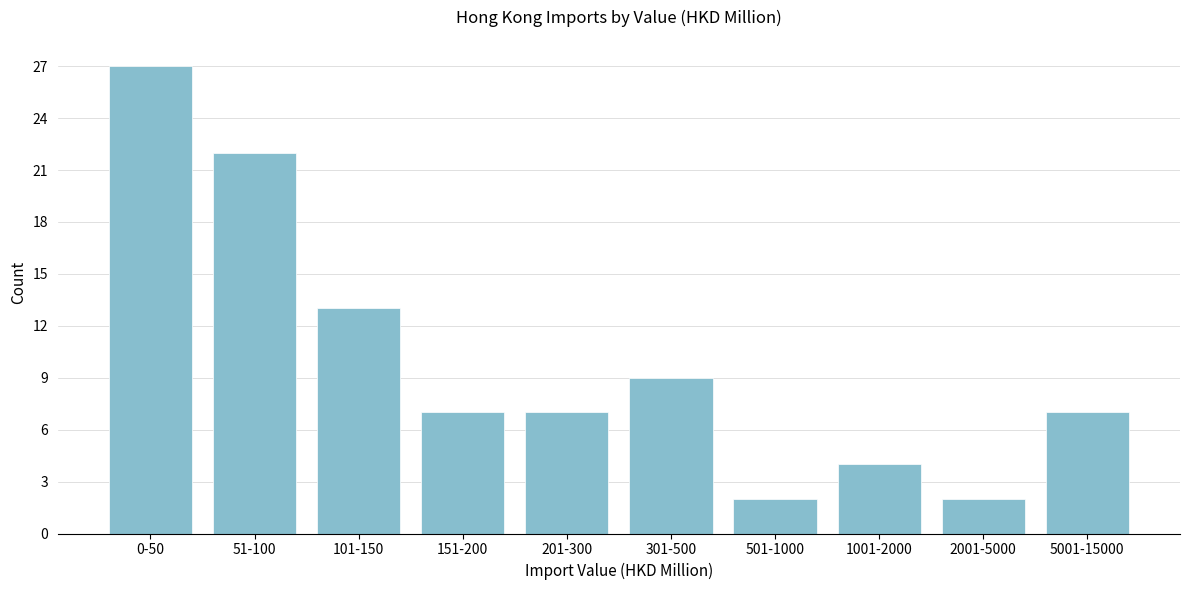

Reading left to right, transcribe all the data shown in this chart.

0-50=27	51-100=22	101-150=13	151-200=7	201-300=7	301-500=9	501-1000=2	1001-2000=4	2001-5000=2	5001-15000=7